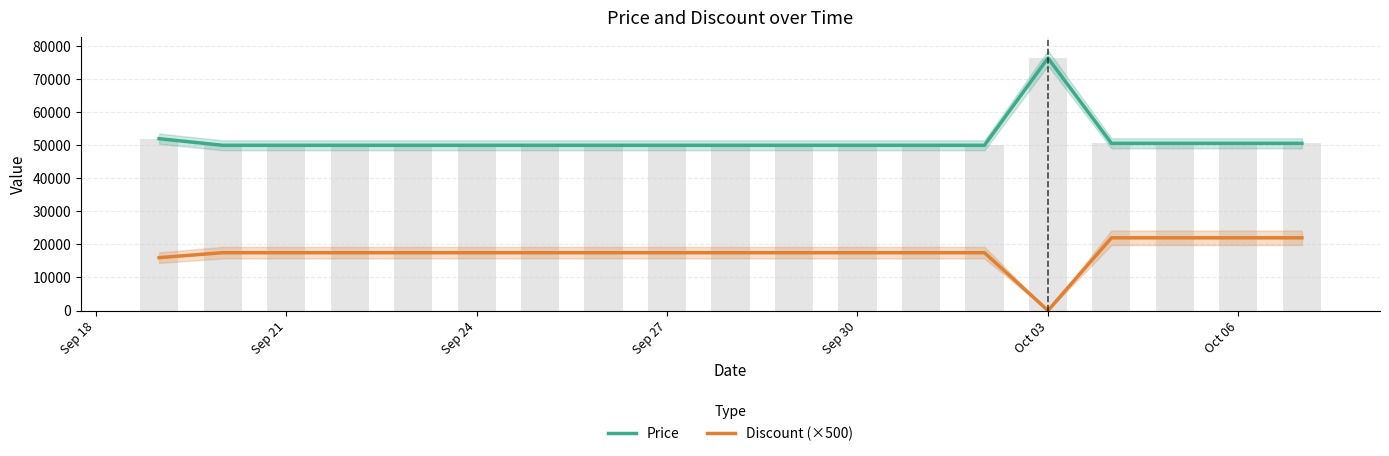

Which series changed the most between Sep 21 and 14?

Price